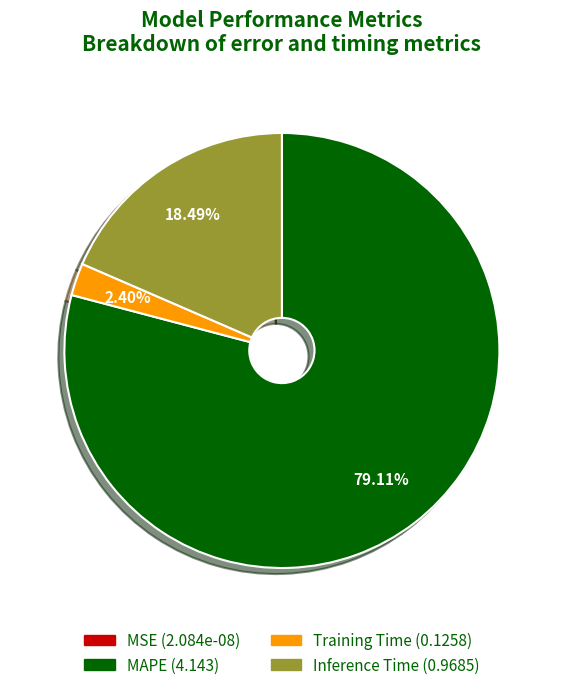

What is the largest slice in the pie chart?

MAPE